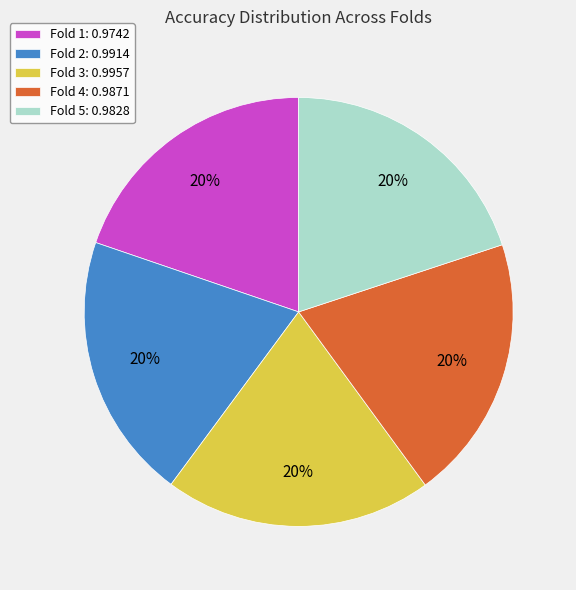

To the nearest percent, what is the combined percentage of Fold 1: 0.9742 and Fold 5: 0.9828?

40%